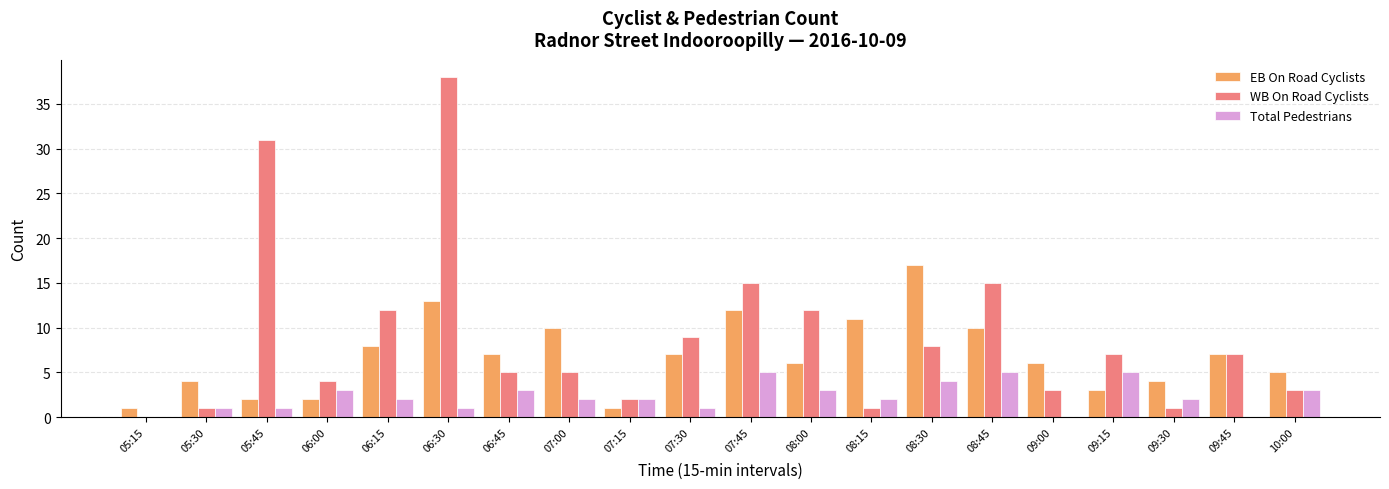

What is the greatest value displayed?

38